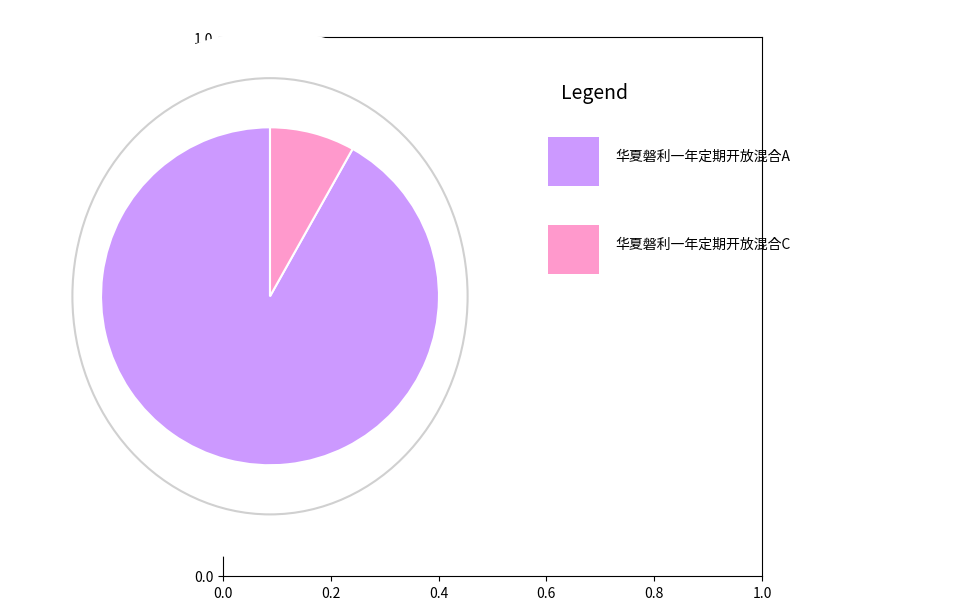

Is there a majority slice in this chart?

Yes